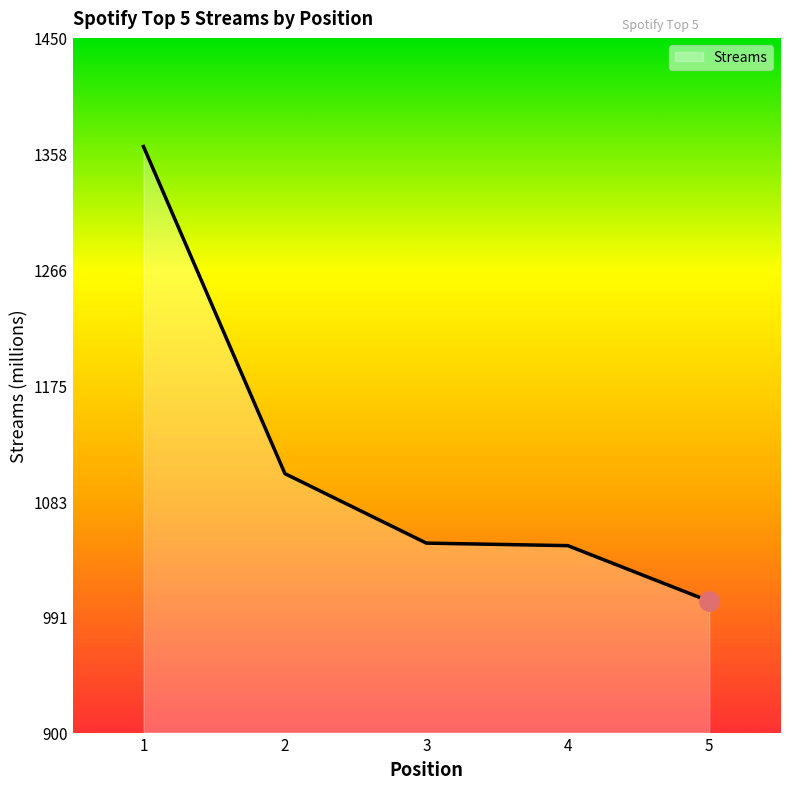

How many lines are shown in the chart?

1